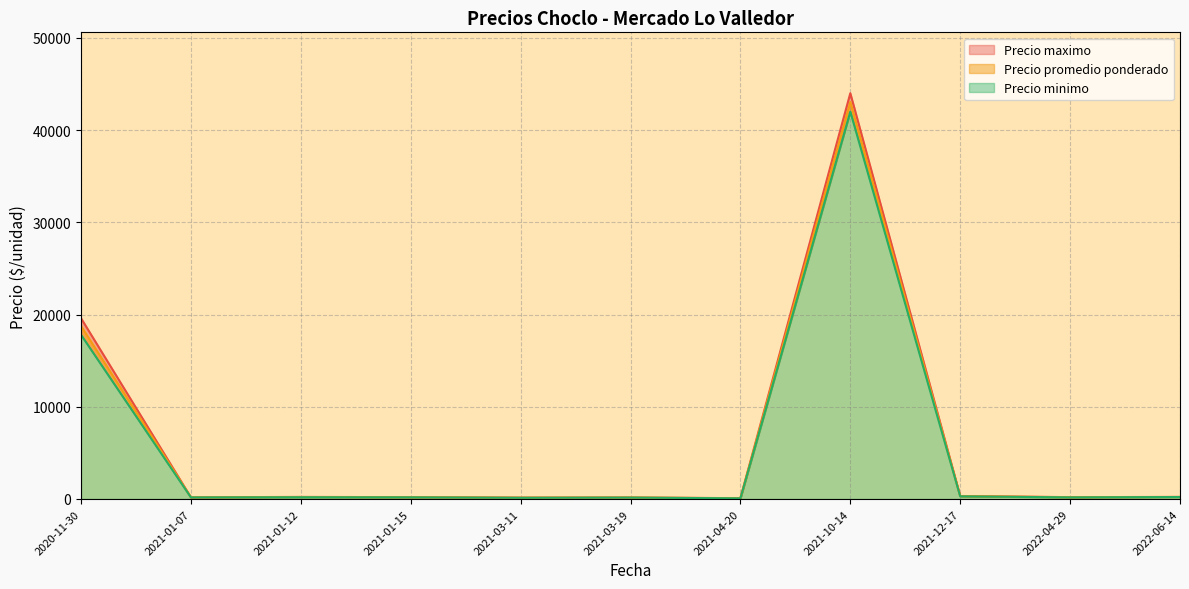

Is the value of Precio promedio ponderado at 2020-11-30 greater than the value of Precio minimo at 2020-11-30?

Yes